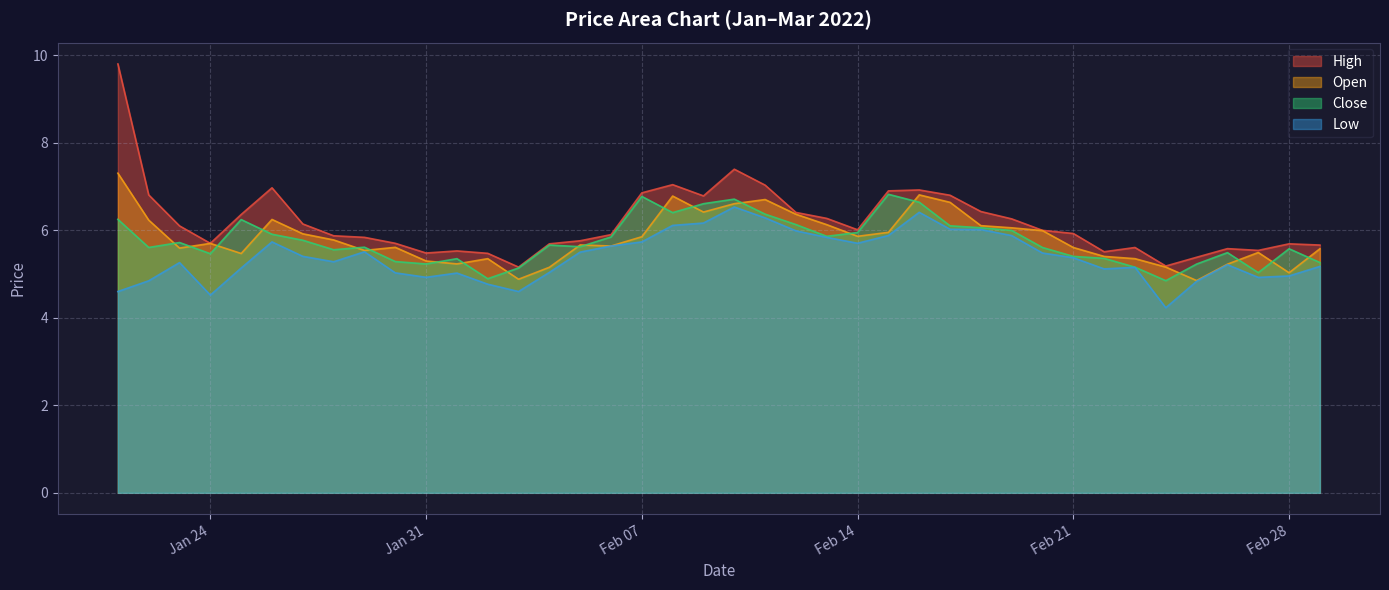

At how many categories does at least one series exceed 6?

19